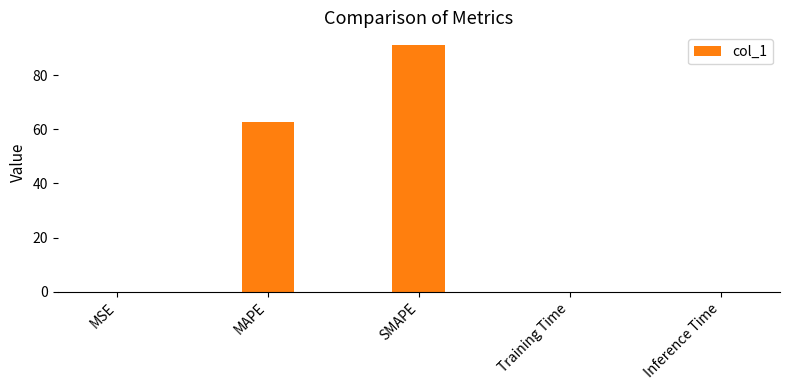

What is the maximum value shown in the chart?

91.3